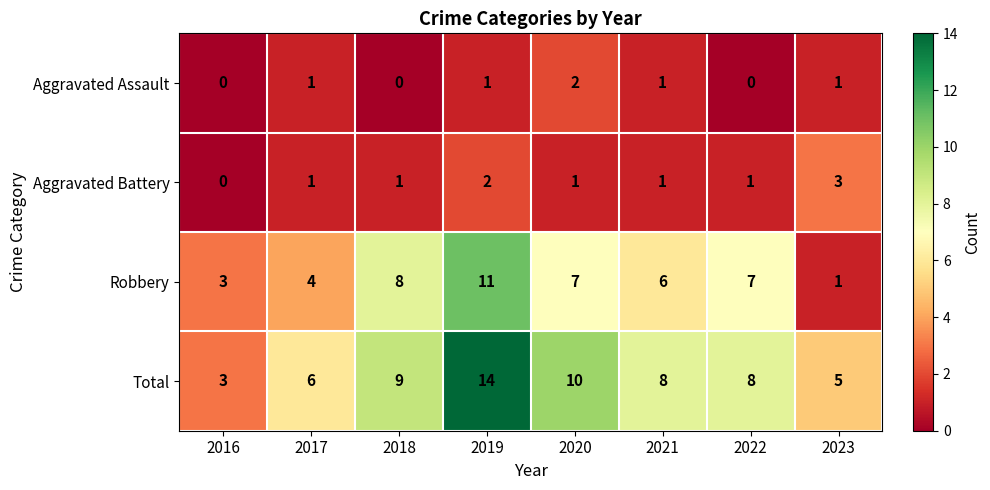

What is the difference between the Total values at 2017 and 2020?

4